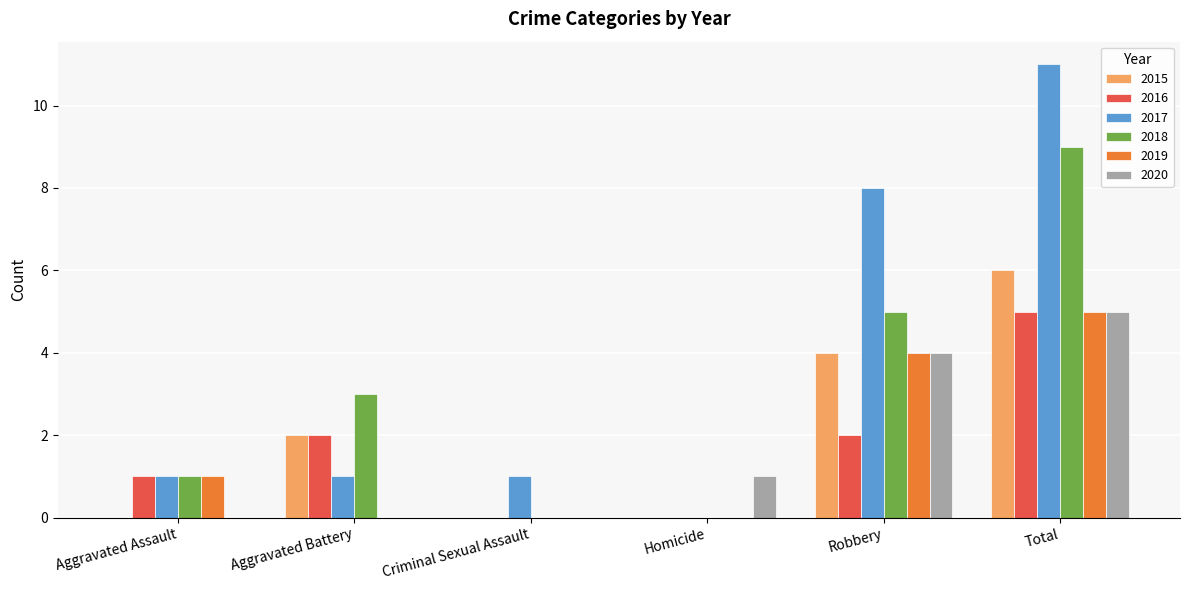

The value of 2019 at Homicide is 0. True or false?

True